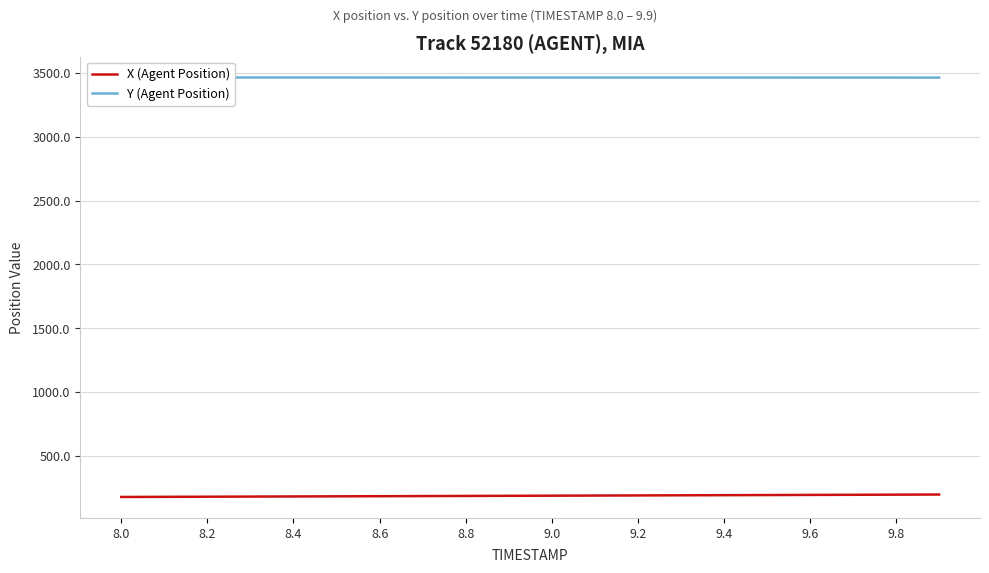

At which label does Y (Agent Position) reach its peak?

8.0